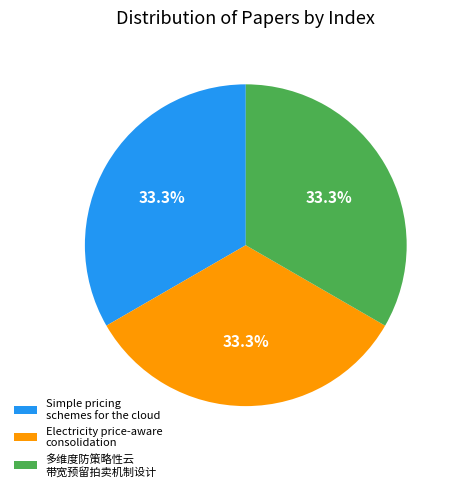

What percentage do Simple pricing schemes for the cloud and Electricity price-aware consolidation together represent?

66.7%